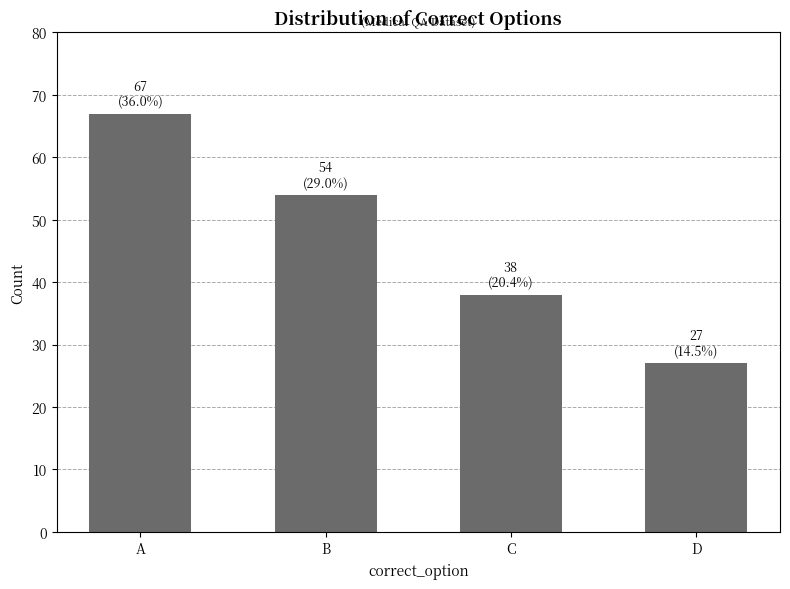

List the labels in order of value, largest first.

A, B, C, D